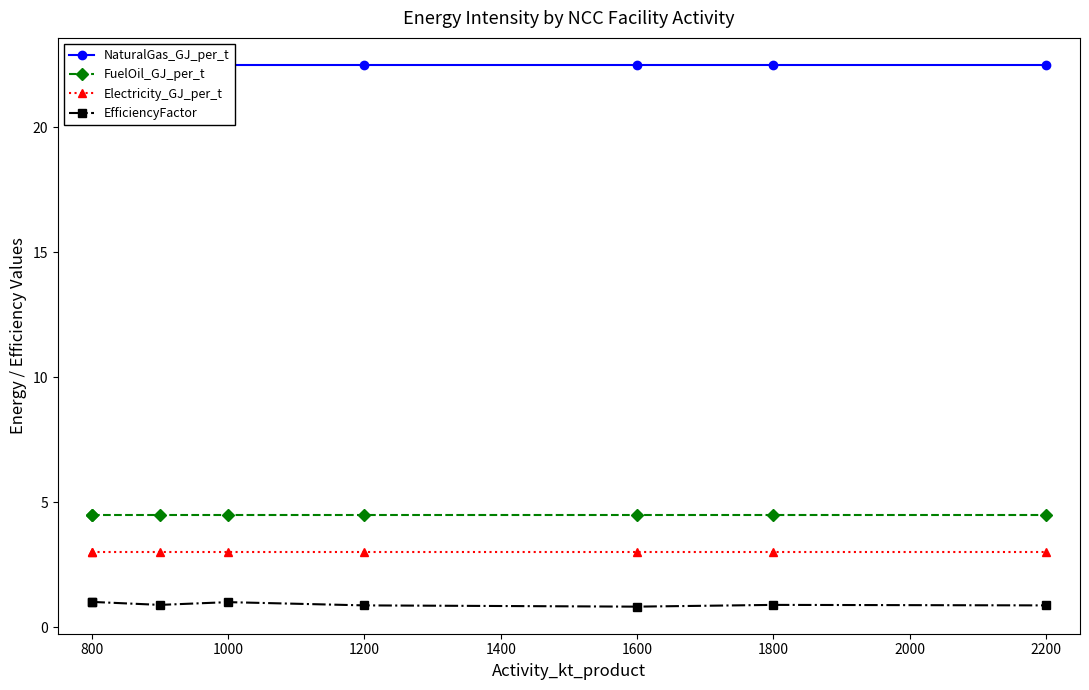

Read the NaturalGas_GJ_per_t value at 1200.

22.5